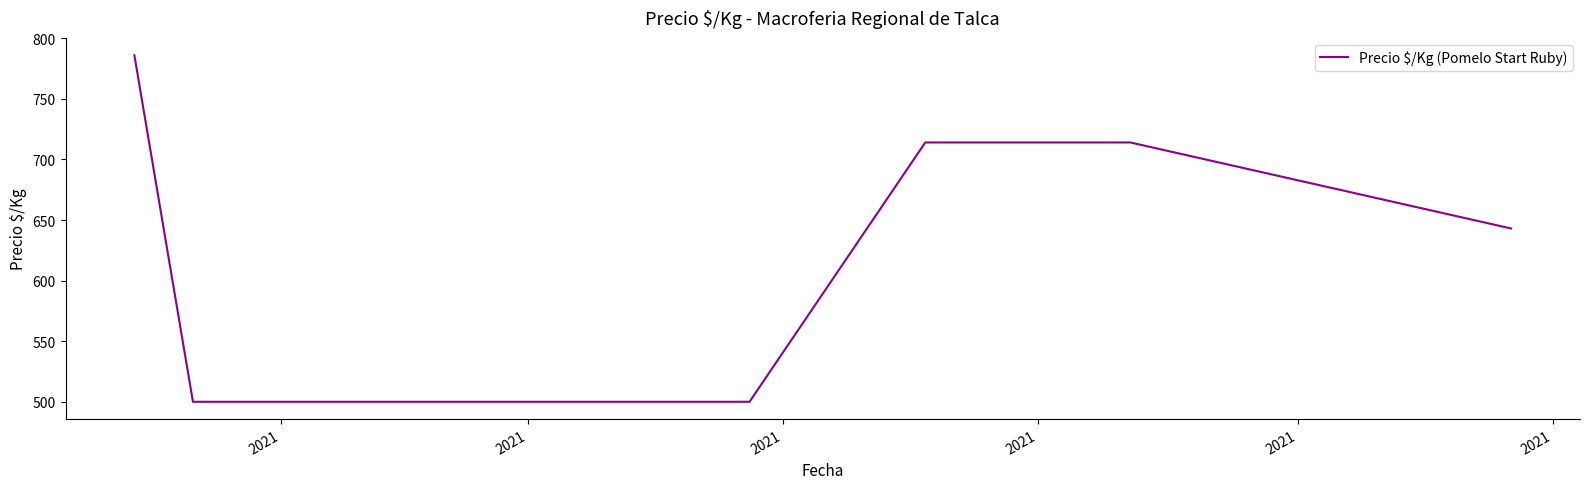

How many lines are shown in the chart?

1